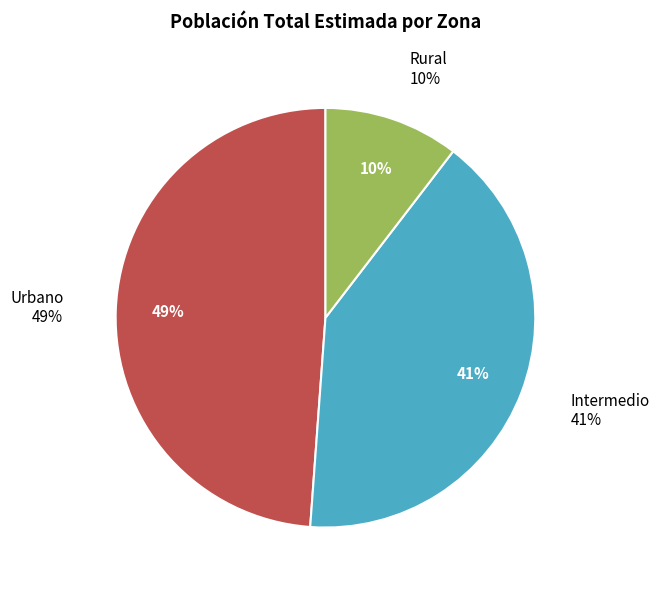

Do Rural and Intermedio together represent more than half of the pie?

Yes